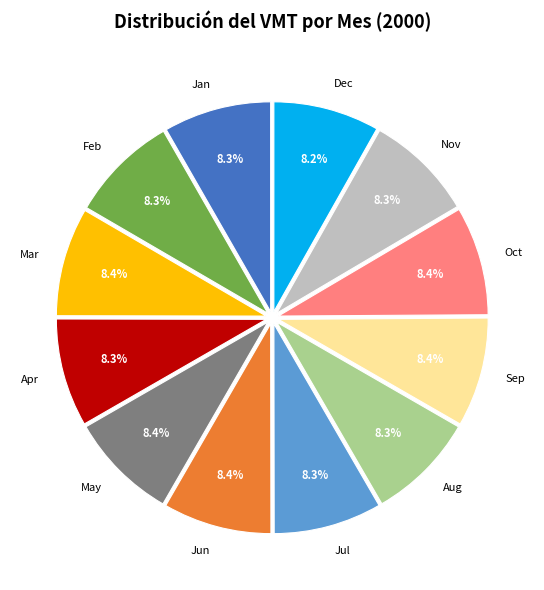

Does any single category account for the majority?

No